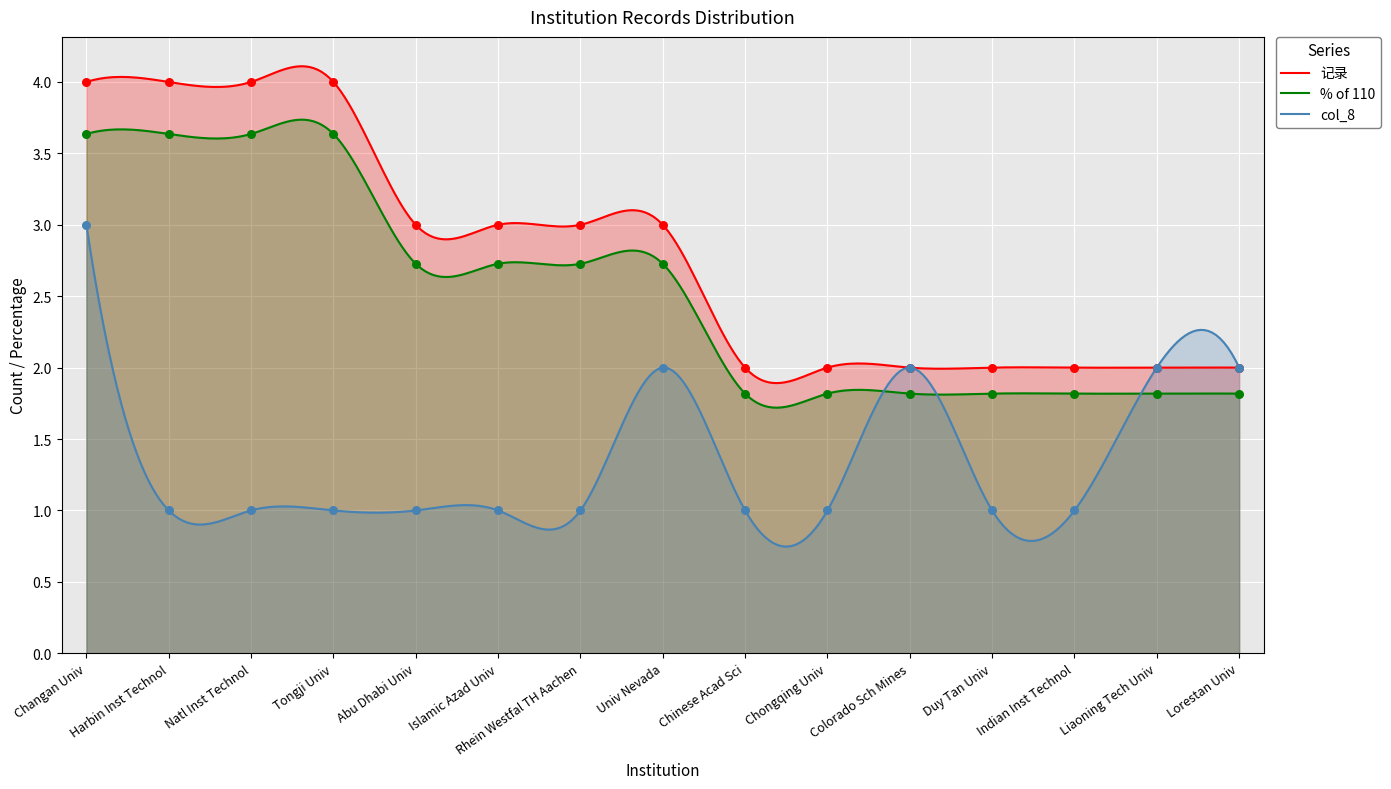

What are all the series names shown in the legend?

记录, % of 110, col_8